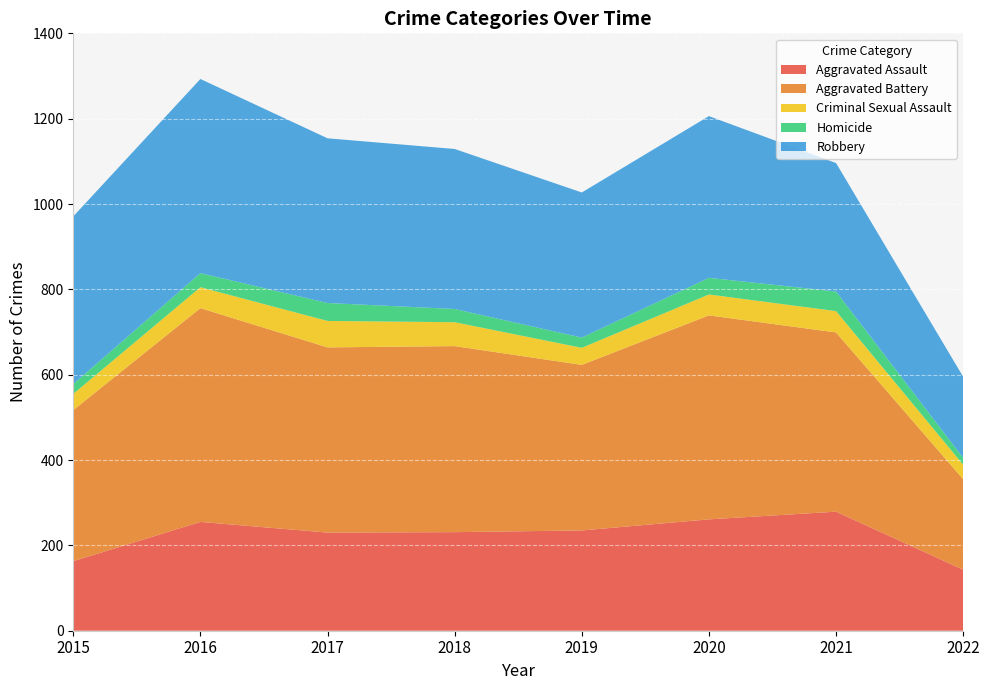

Reading left to right, list all the values displayed in this chart.

Aggravated Assault: 2015=163	2016=255	2017=230	2018=231	2019=235	2020=261	2021=279	2022=143
Aggravated Battery: 2015=354	2016=501	2017=434	2018=436	2019=388	2020=478	2021=420	2022=212
Criminal Sexual Assault: 2015=38	2016=49	2017=62	2018=56	2019=40	2020=49	2021=50	2022=34
Homicide: 2015=23	2016=33	2017=42	2018=31	2019=24	2020=39	2021=46	2022=16
Robbery: 2015=393	2016=455	2017=386	2018=375	2019=340	2020=379	2021=301	2022=190